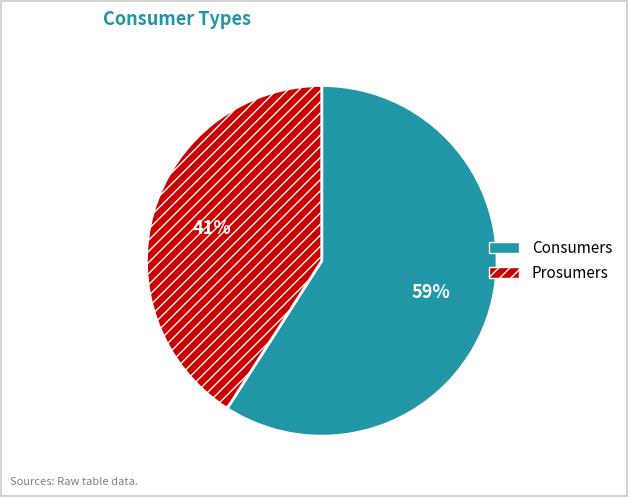

Between Consumers and Prosumers, which is larger?

Consumers